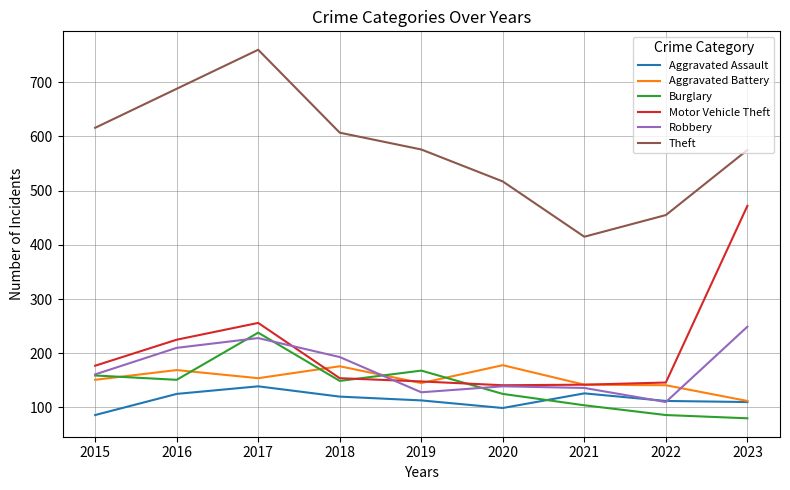

Does the chart display data point markers on the line(s)?

No